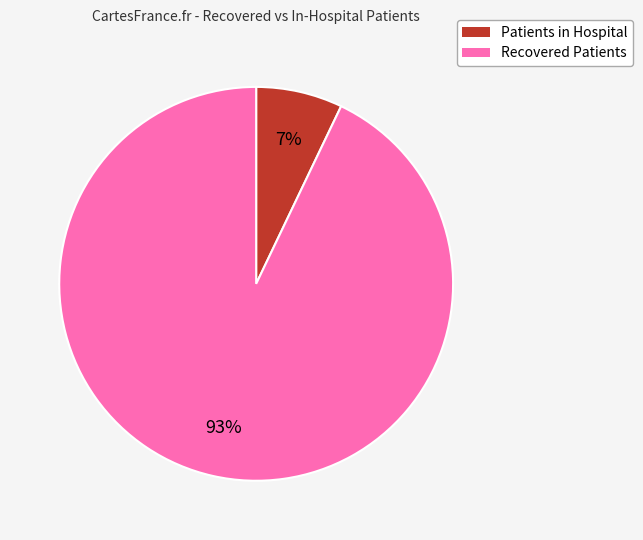

How many slices are in this pie chart?

2